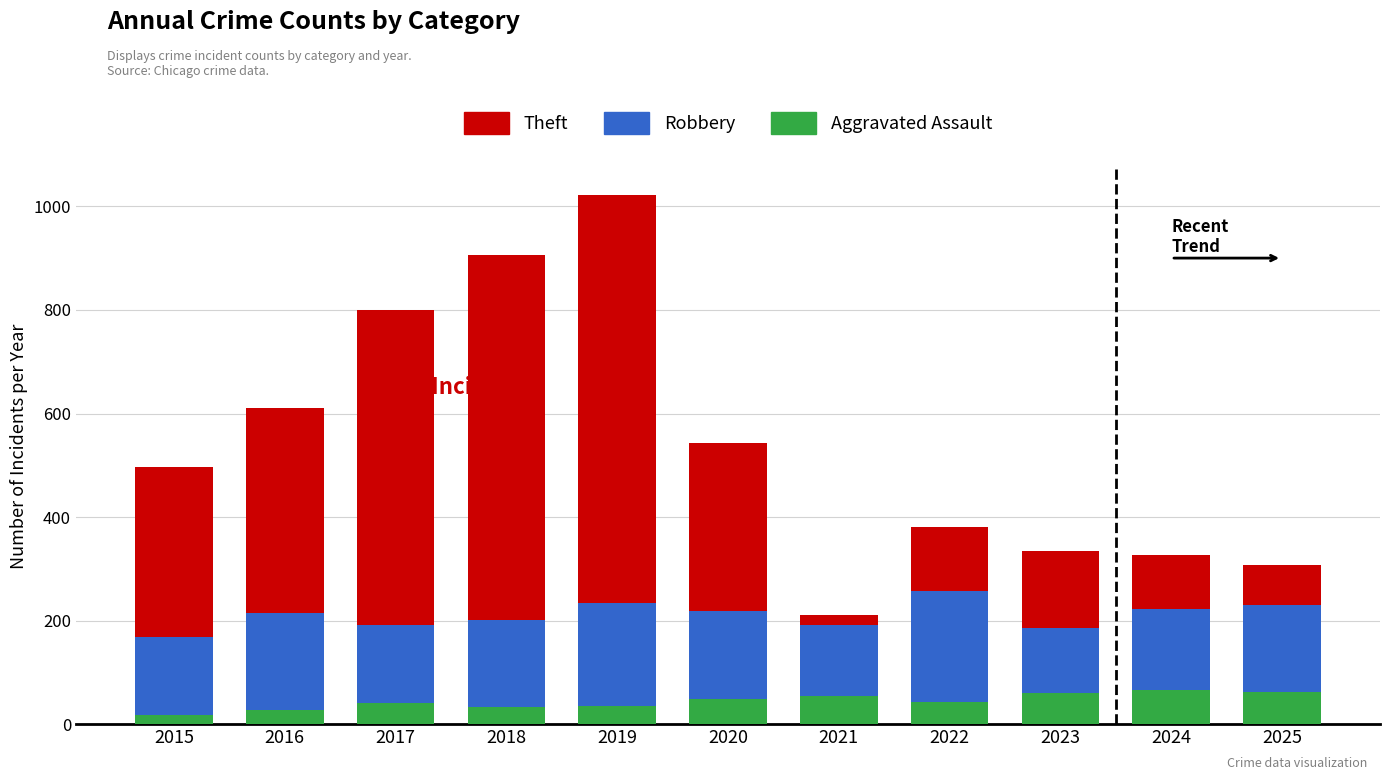

Which series has the largest total across all categories?

Theft